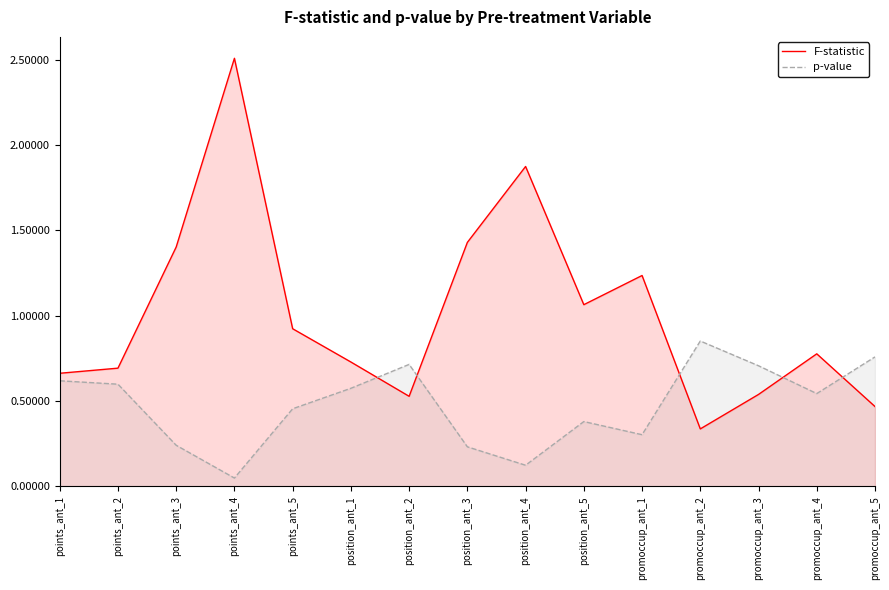

Which series has the widest spread of values?

F-statistic